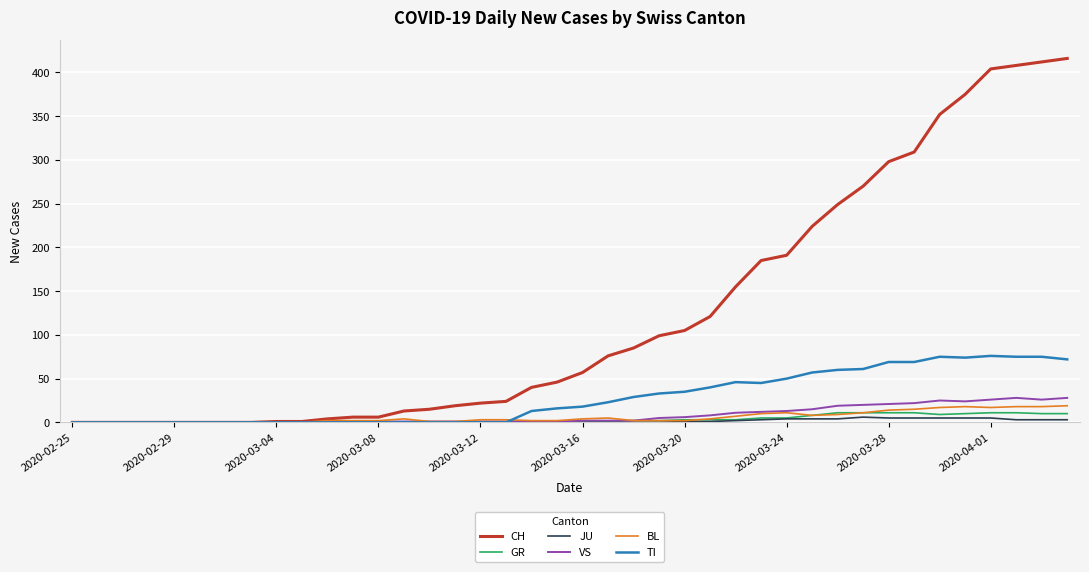

How many values in the JU series exceed 0?

16